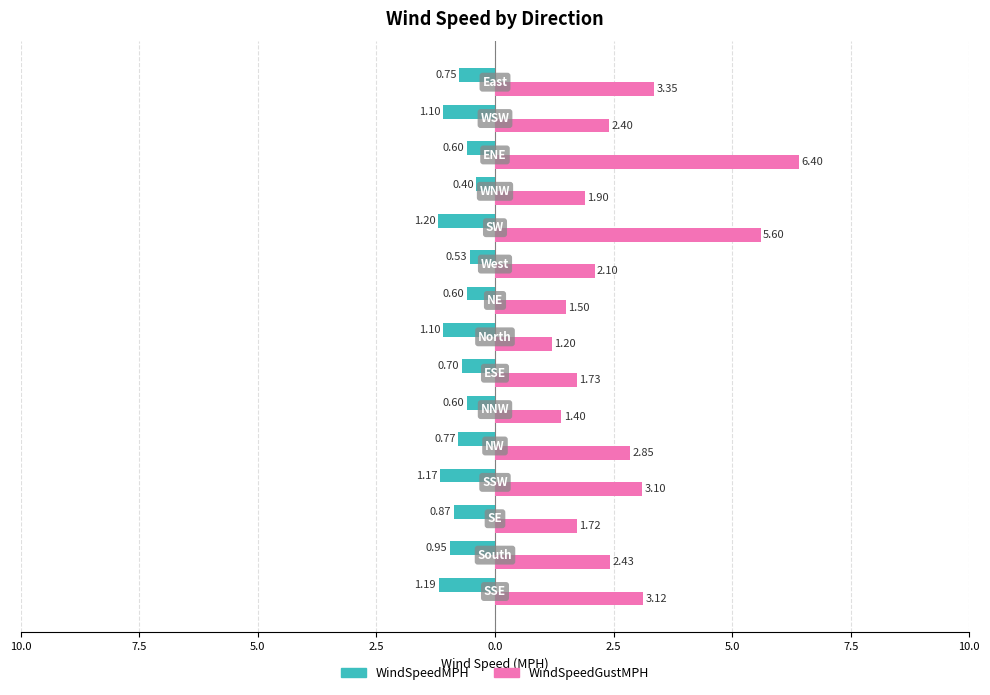

What is the maximum value shown in the chart?

6.4